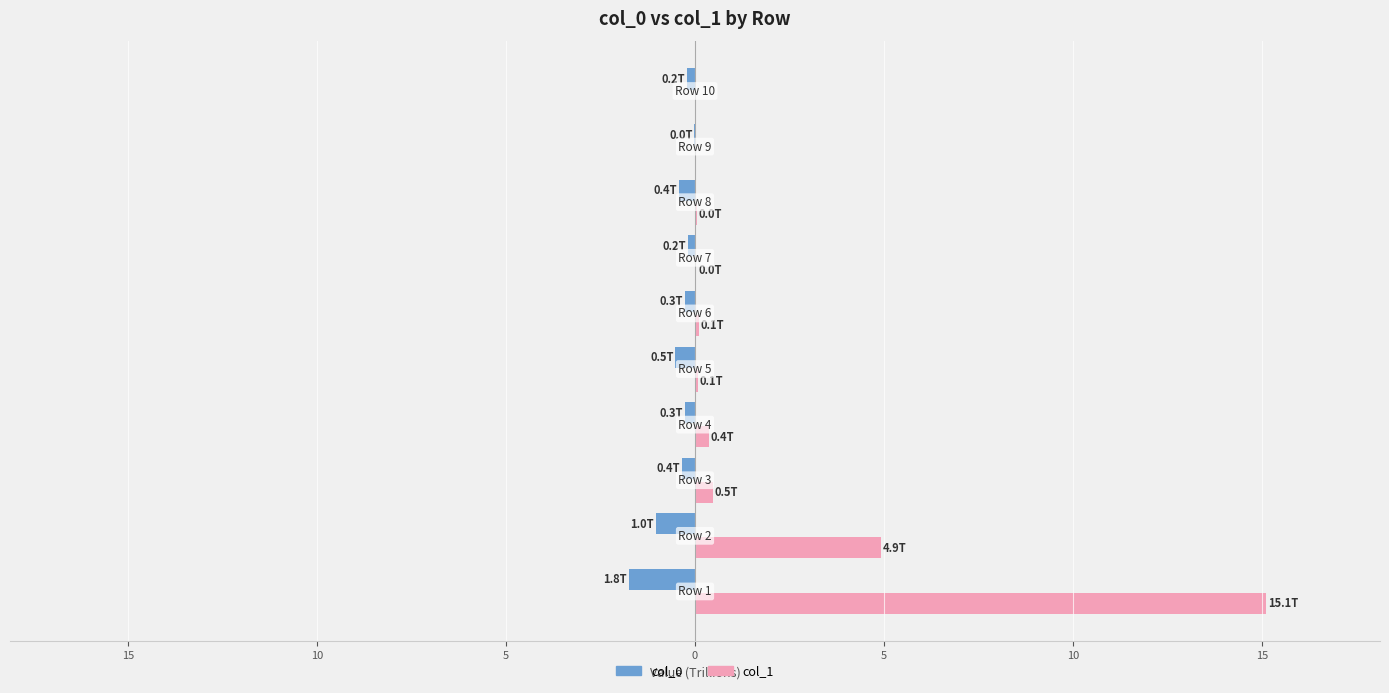

List the series in order of their peak value, highest first.

col_1, col_0